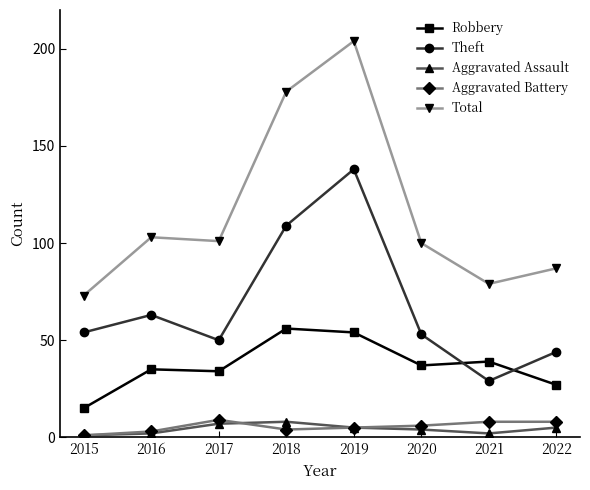

What is the difference between the maximum and minimum values in the Aggravated Battery series?

8